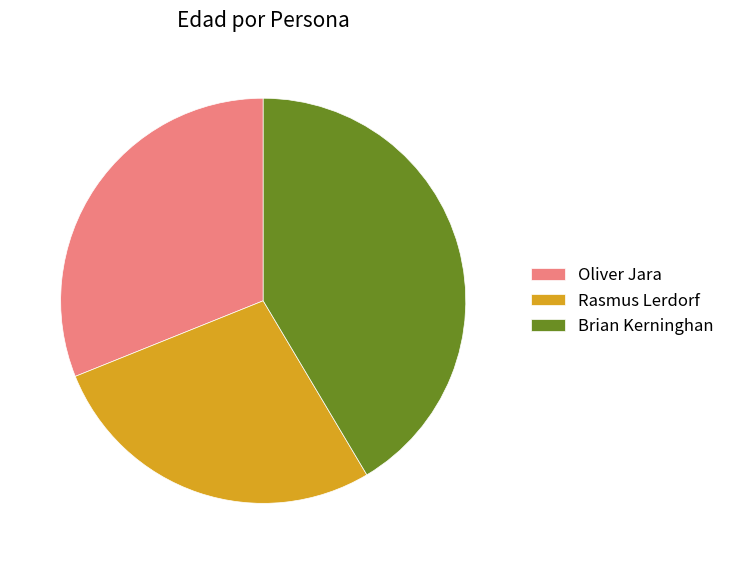

What is the smallest slice in the pie chart?

Rasmus Lerdorf